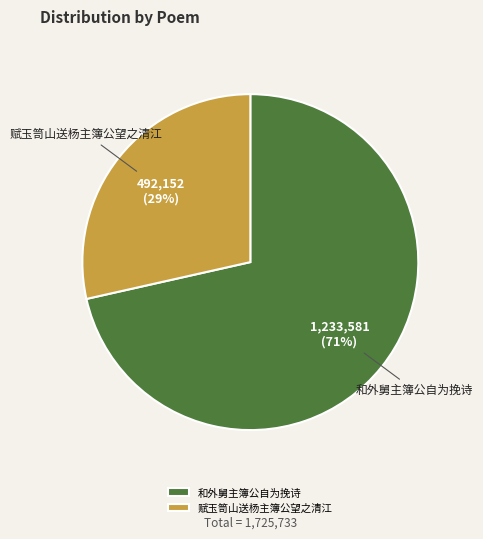

Does any single category account for the majority?

Yes